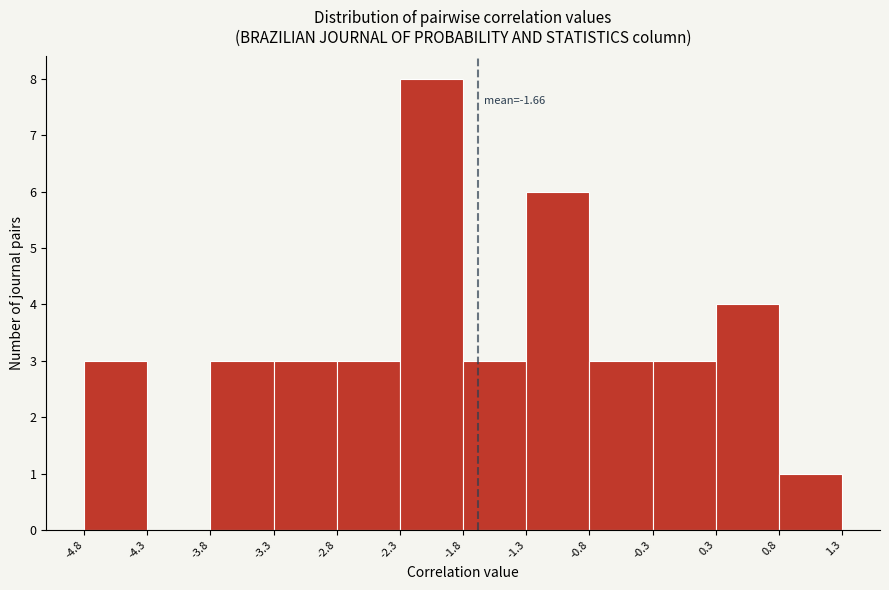

Which range on the x-axis has the tallest bar?

-2.3 to -1.8